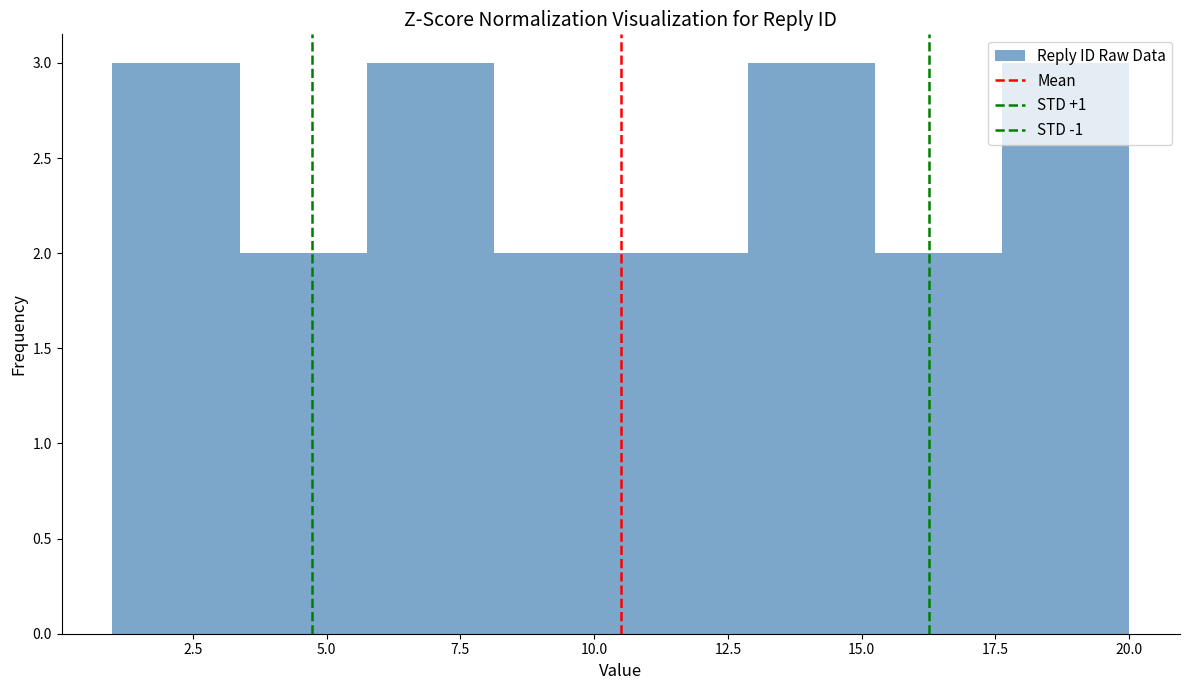

Reading left to right, transcribe this chart: for each bar, give the range it covers on the x-axis and its height. Neither the bar edges nor the heights are printed on the chart, so give them approximately, as read against the axes.

1.0 to 3.5: 3
3.5 to 6.0: 2
6.0 to 8.0: 3
8.0 to 10.5: 2
10.5 to 13.0: 2
13.0 to 15.5: 3
15.5 to 17.5: 2
17.5 to 20.0: 3